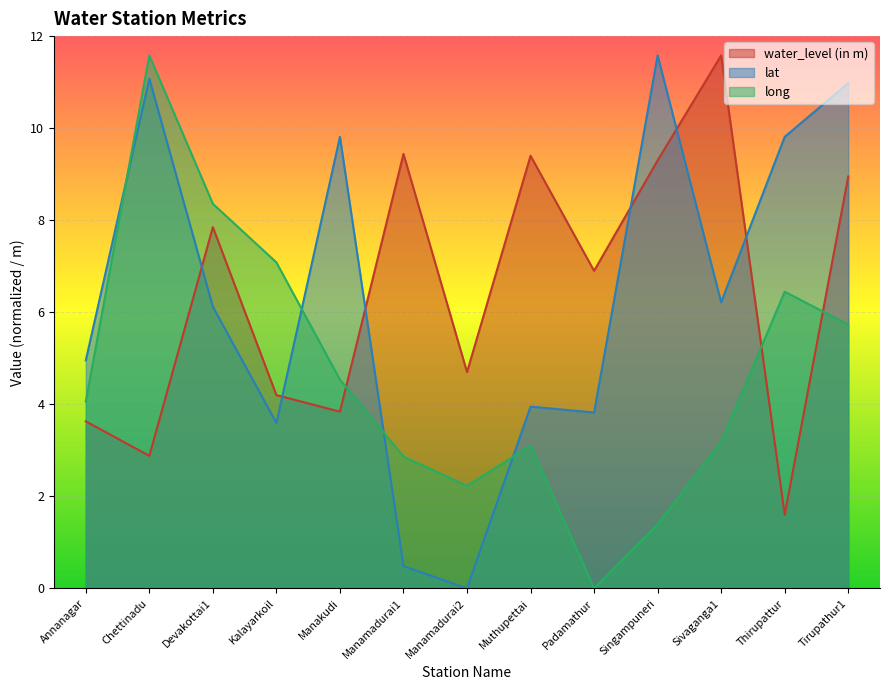

Between which two adjacent categories do water_level (in m) and lat first intersect?

Chettinadu and Devakottai1